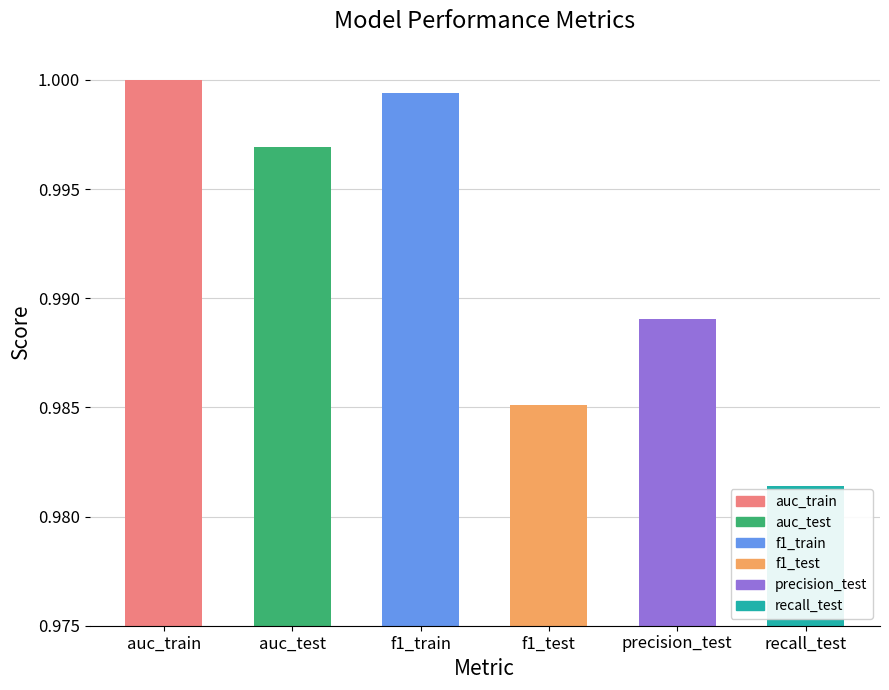

What is the label of the 2nd bar from the right?

precision_test